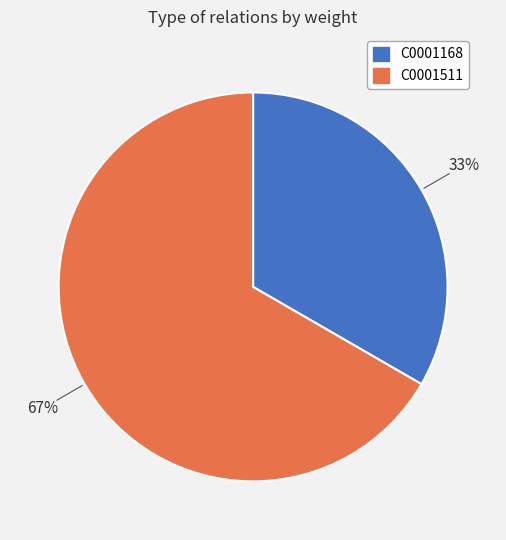

Is it true that C0001511 is 57% of the pie?

False